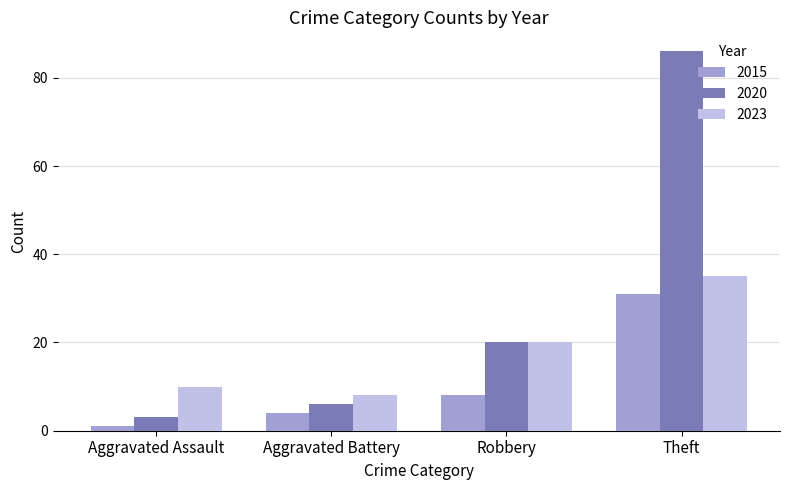

What is the average value of the 2020 series?

29